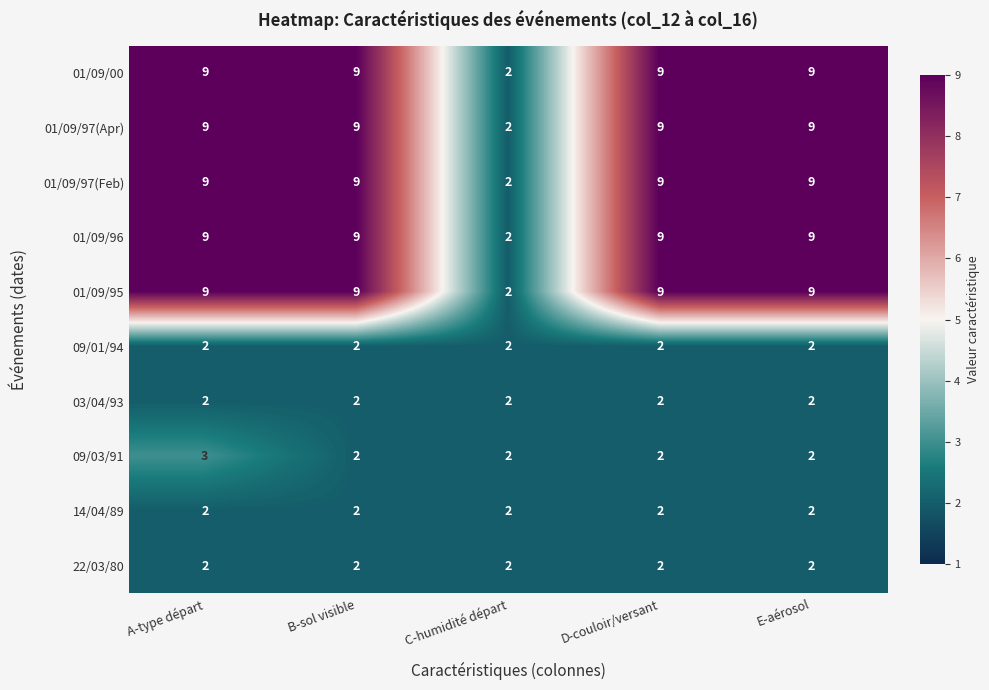

What is the total value across all series at B-sol visible?

55